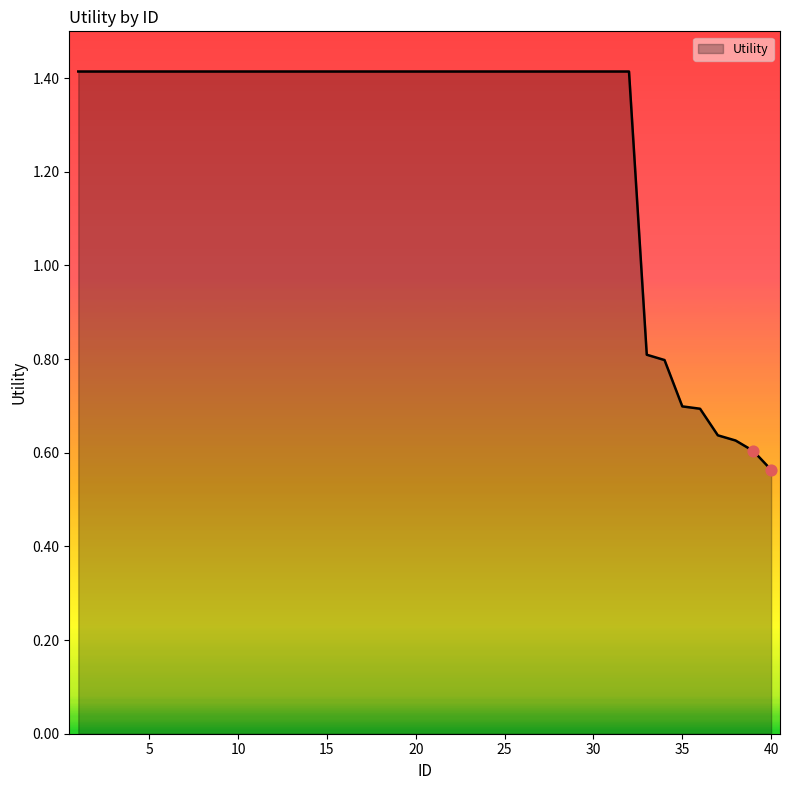

What is the difference between the maximum and minimum values?

0.9